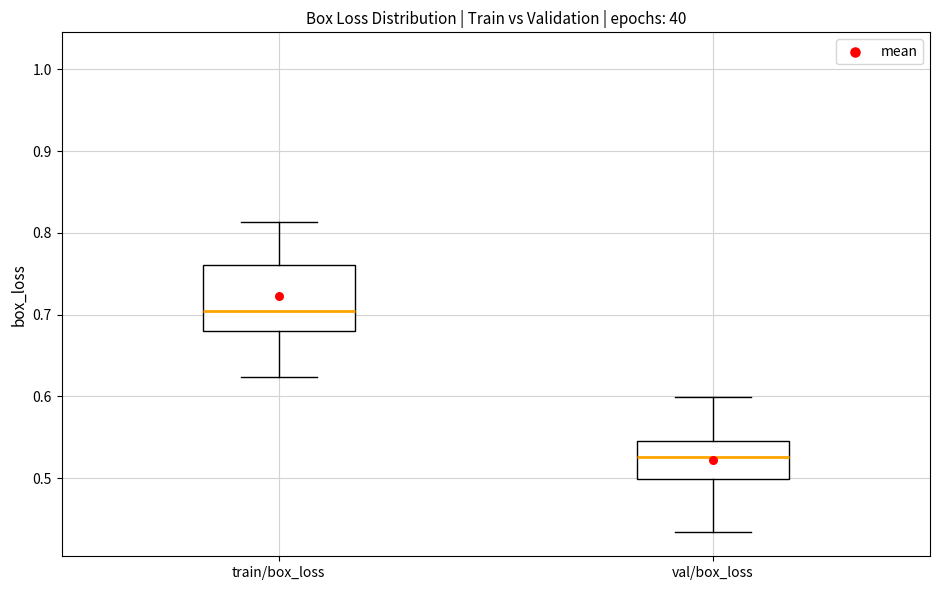

Reading left to right, read every box against the y-axis: the position of its median line, the range the box covers, and the ends of its whiskers. The values are not printed on the chart, so give them approximately, as read against the axis.

train/box_loss: median 0.70, box 0.68 to 0.76, whiskers 0.62 to 0.81
val/box_loss: median 0.53, box 0.50 to 0.55, whiskers 0.43 to 0.60